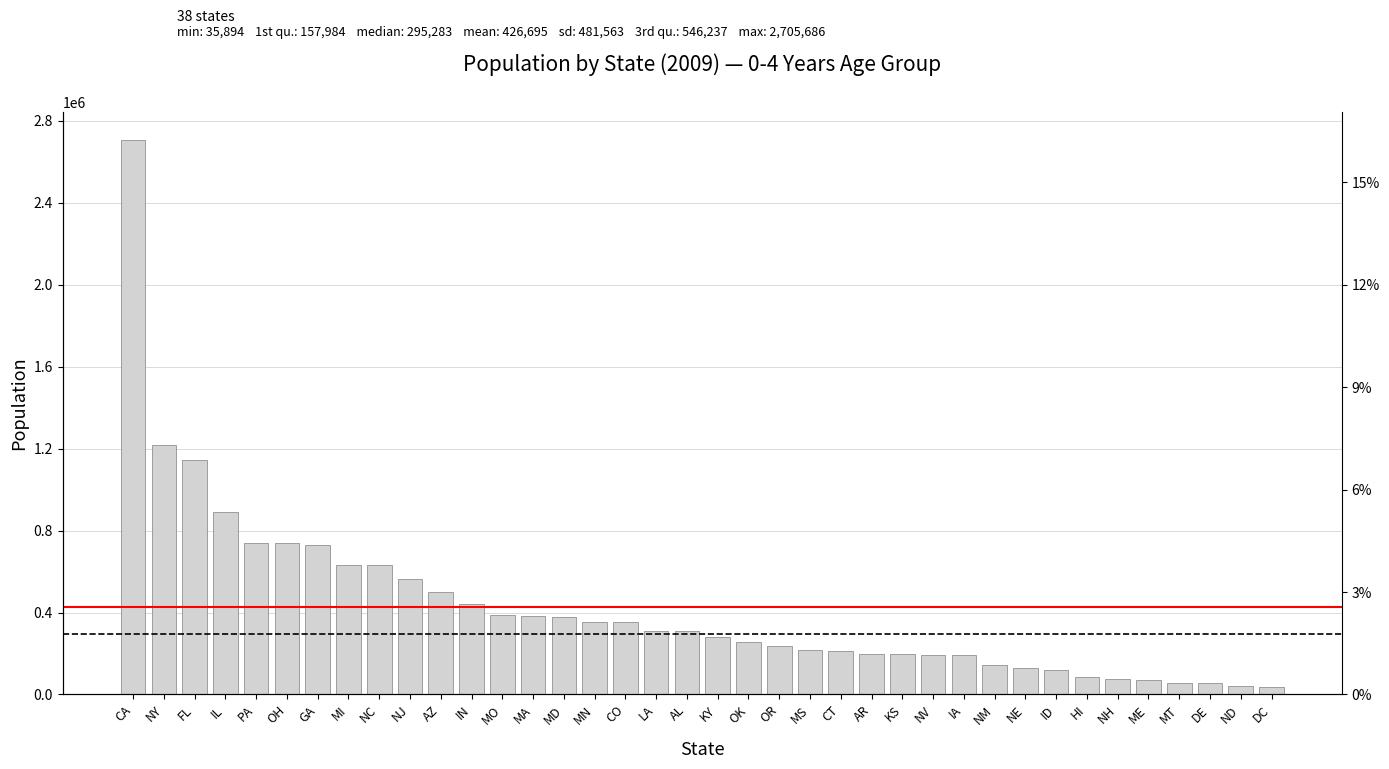

List the labels in order of value, largest first.

CA, NY, FL, IL, PA, OH, GA, MI, NC, NJ, AZ, IN, MO, MA, MD, MN, CO, LA, AL, KY, OK, OR, MS, CT, AR, KS, NV, IA, NM, NE, ID, HI, NH, ME, MT, DE, ND, DC